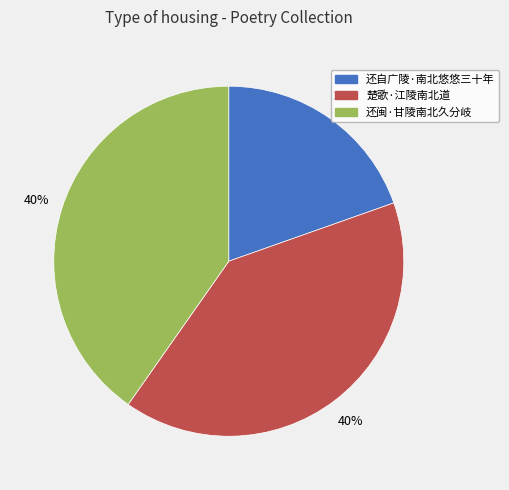

How many slices are in this pie chart?

3